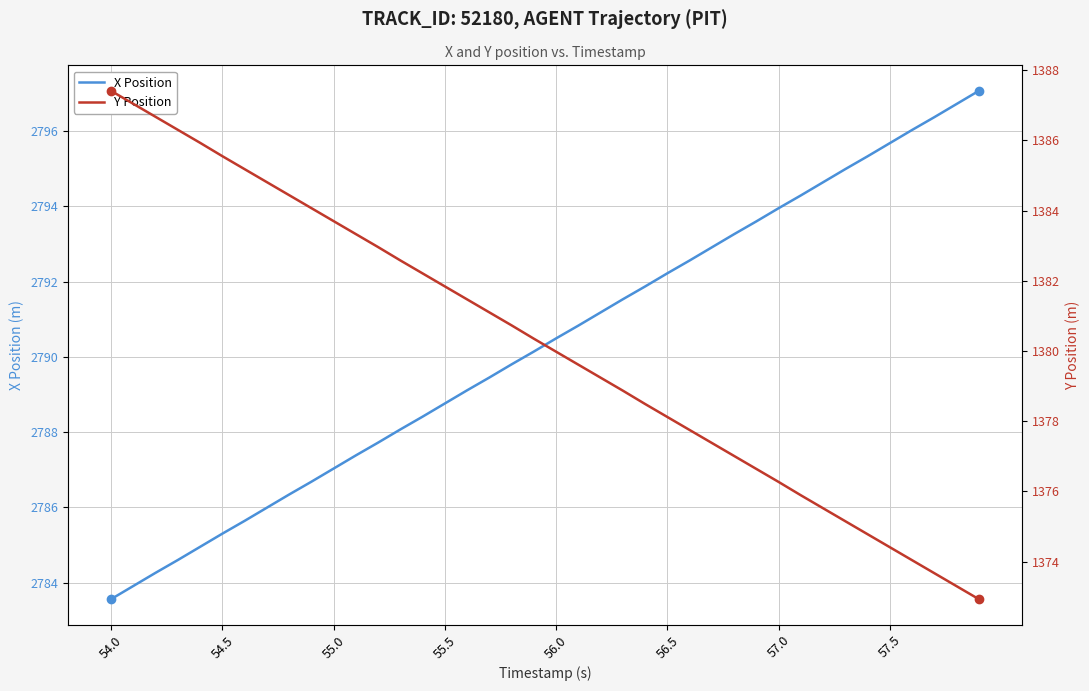

The value of X Position at 54.0 is 4285.0. True or false?

False